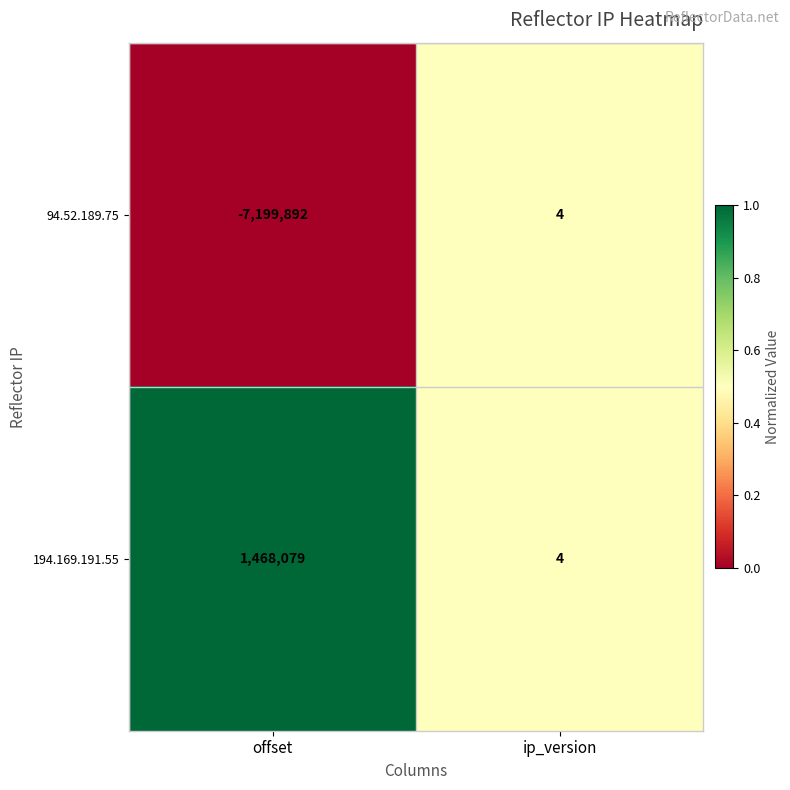

Between offset and ip_version, which series saw the biggest shift?

94.52.189.75